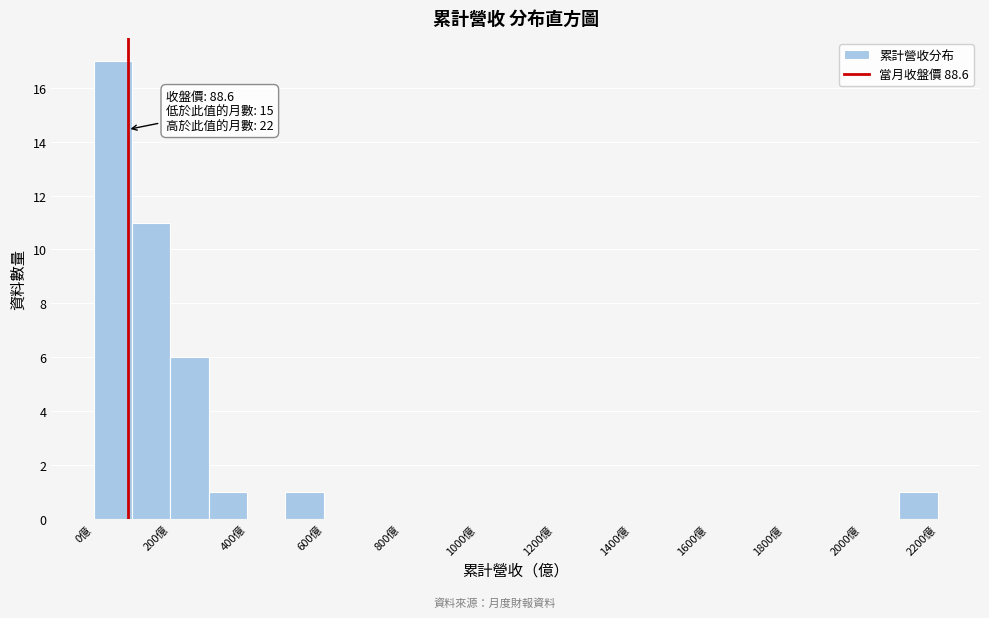

Over which range of the x-axis is the bar tallest?

0 to 100